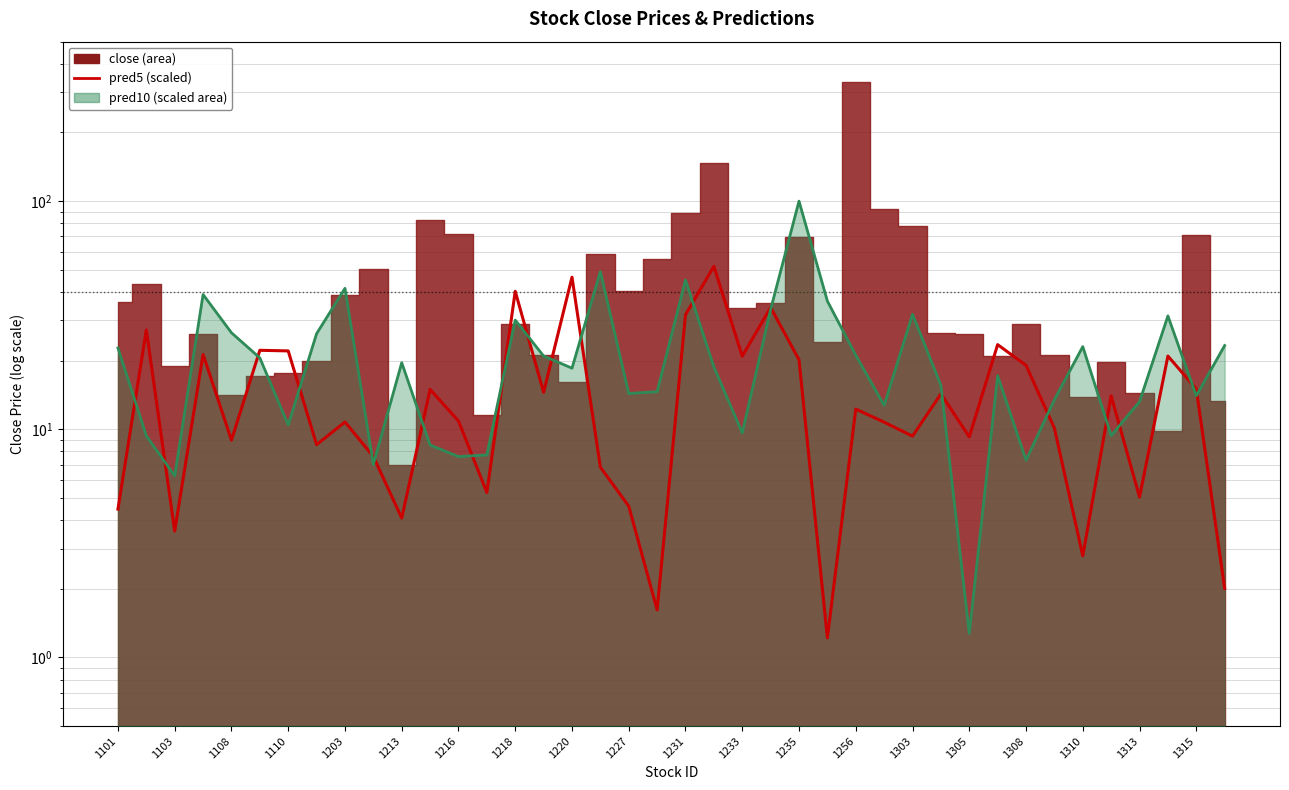

True or false: the data shows 15.0 at 1315.

True